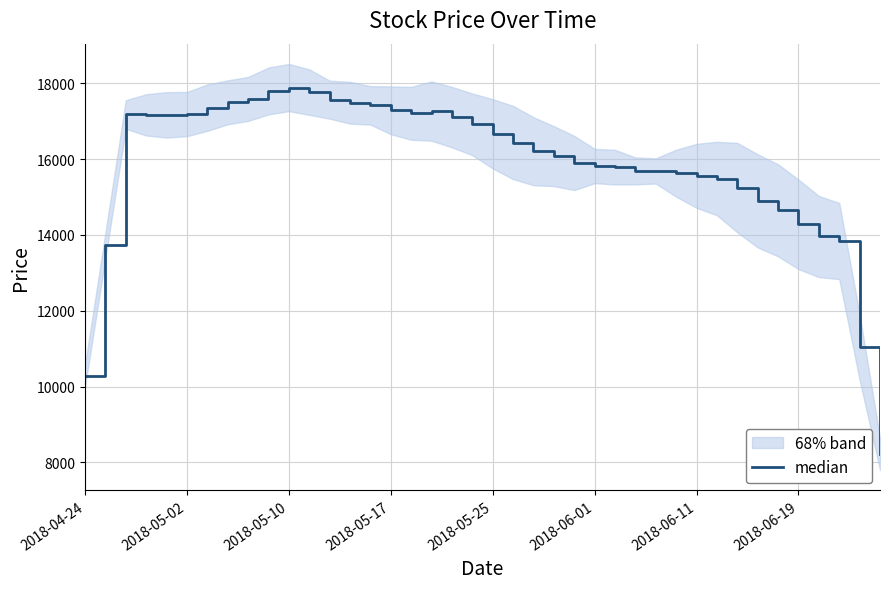

What is the sum of all values?

634030